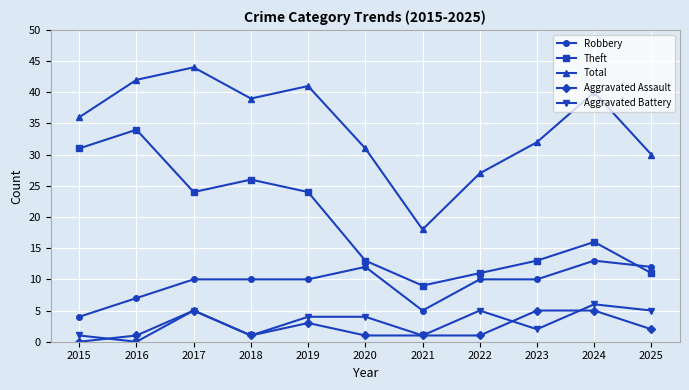

How many Robbery values are between 7 and 12?

8